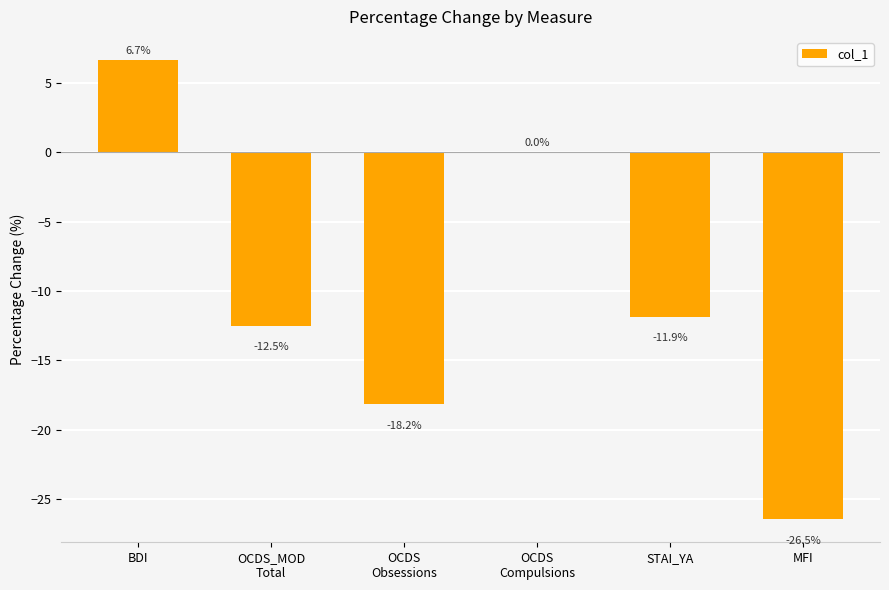

The chart shows a value of 6.7 at BDI. True or false?

True